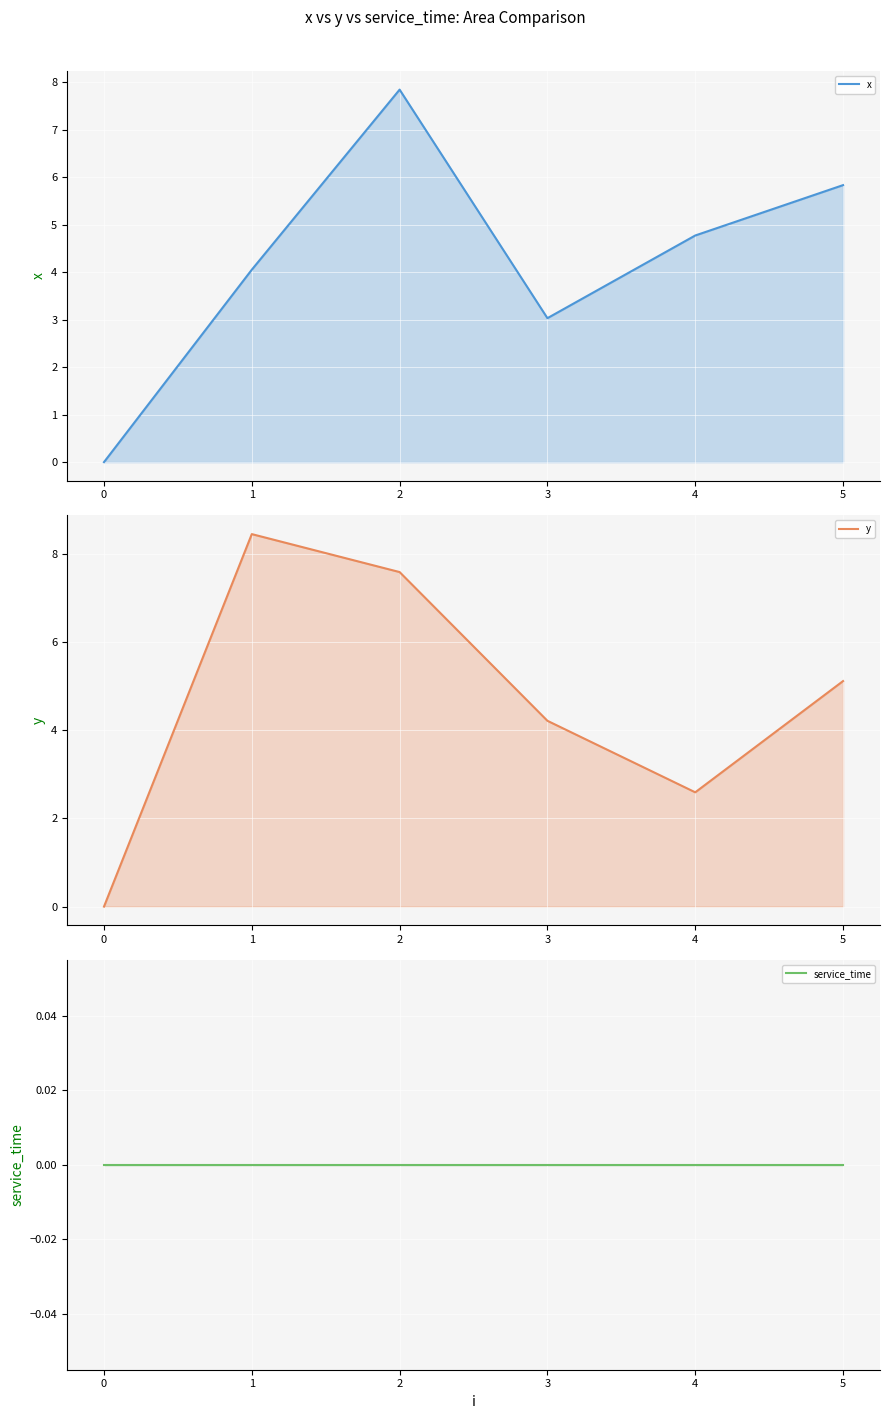

How many interior local valleys does the x (line) series have?

1